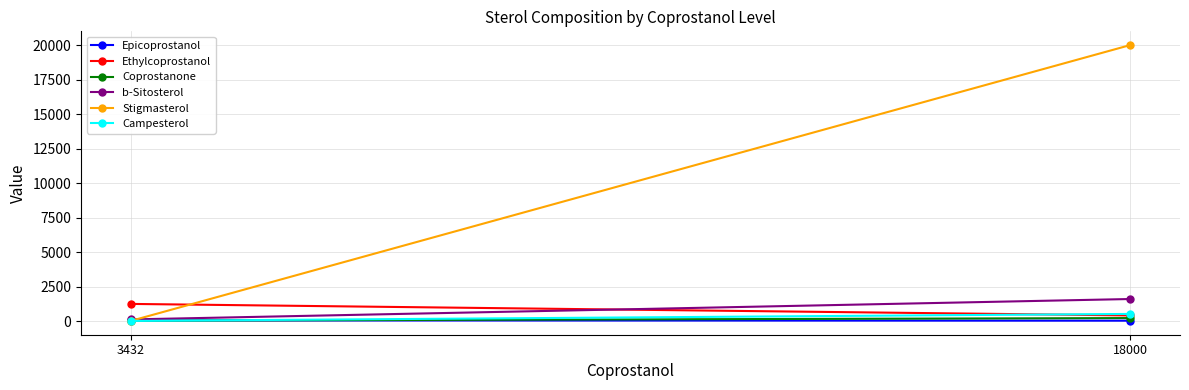

What are all the series names shown in the legend?

Epicoprostanol, Ethylcoprostanol, Coprostanone, b-Sitosterol, Stigmasterol, Campesterol